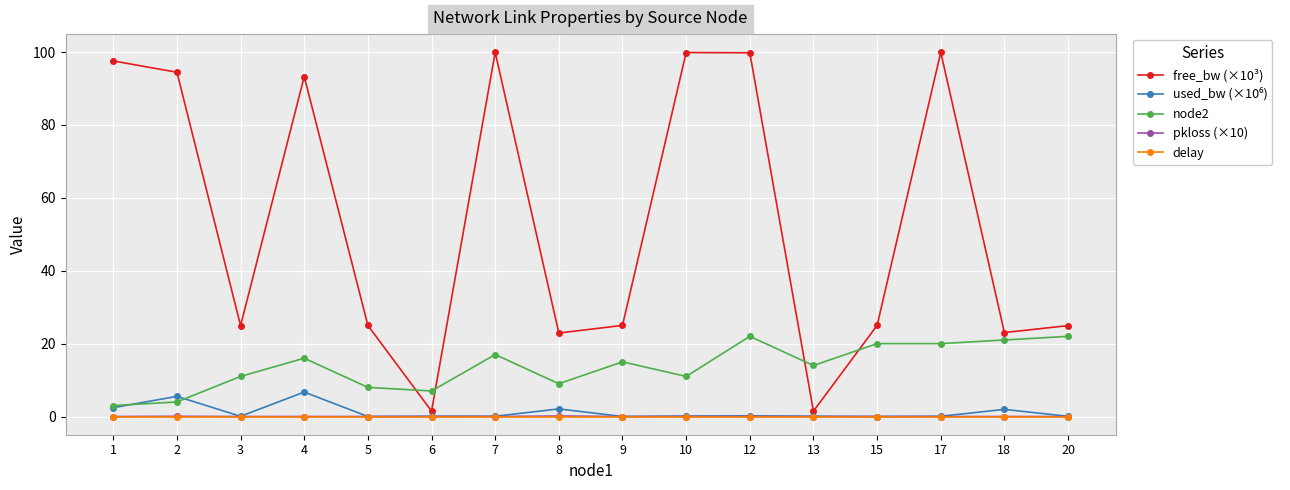

Which series has the widest spread of values?

free_bw (×10³)